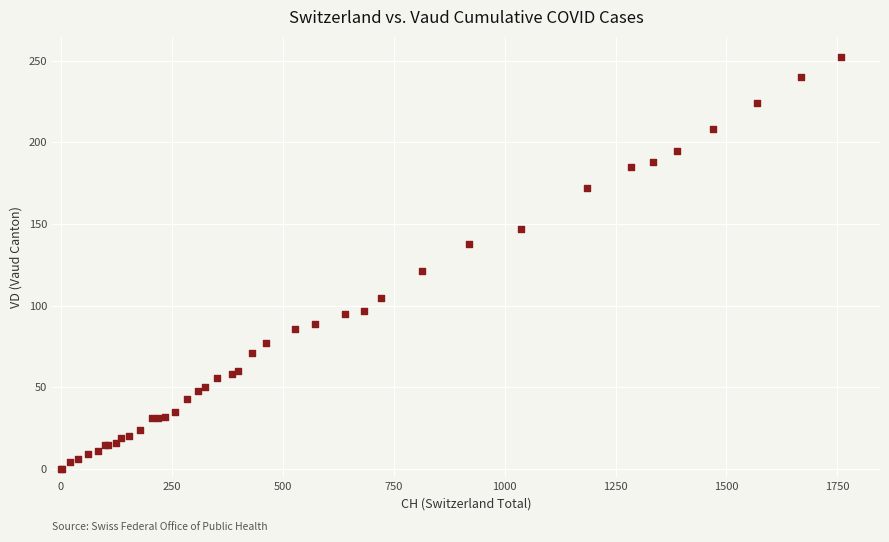

What Y value in the scatter plot is closest to 126?

121